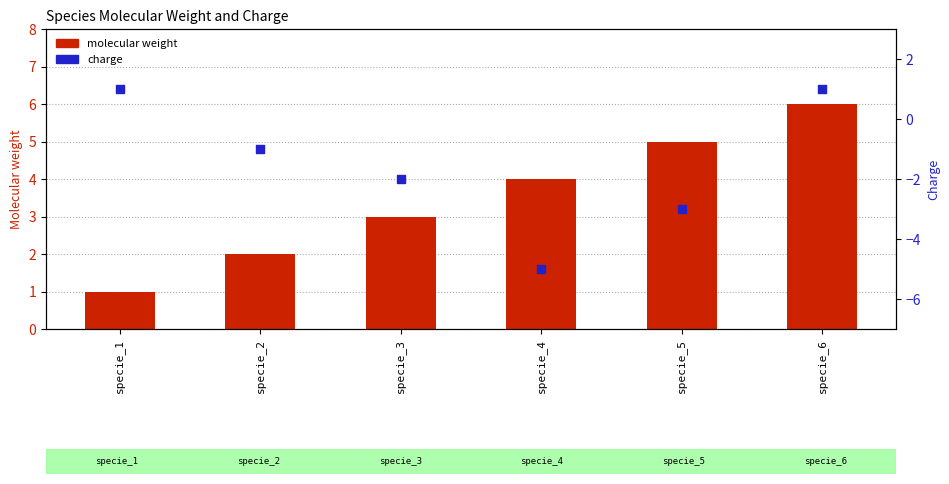

What are all the series names shown in the legend?

molecular weight, charge